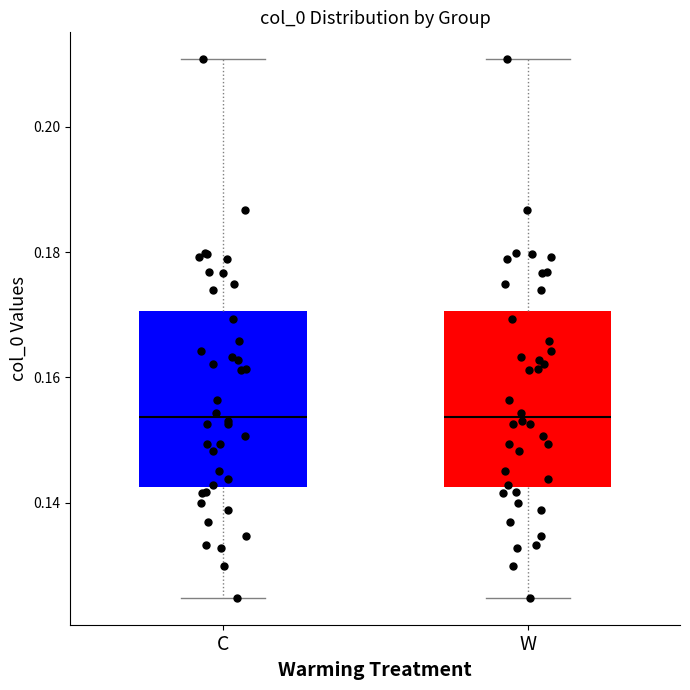

Where is the lower edge of the box for C on the y-axis? The values are not printed on the chart, so give them approximately, as read against the axis.

0.142